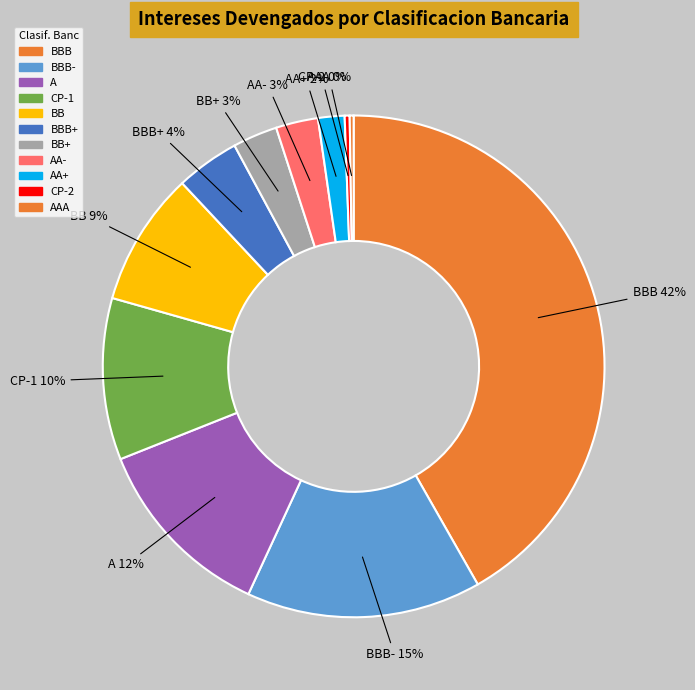

To the nearest percent, what is the average slice percentage?

9%